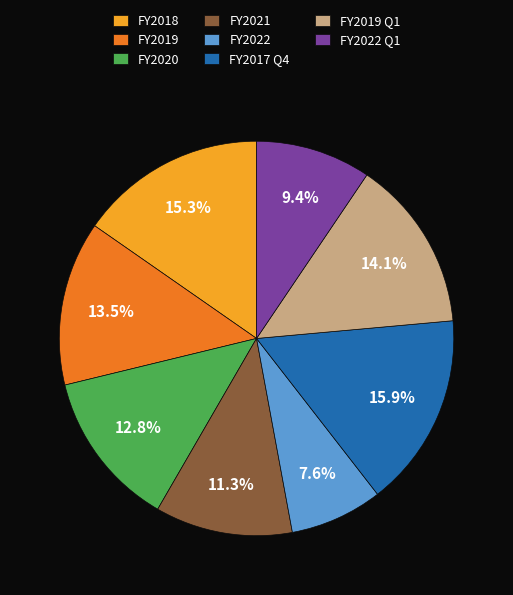

Count the number of slices in the pie.

8